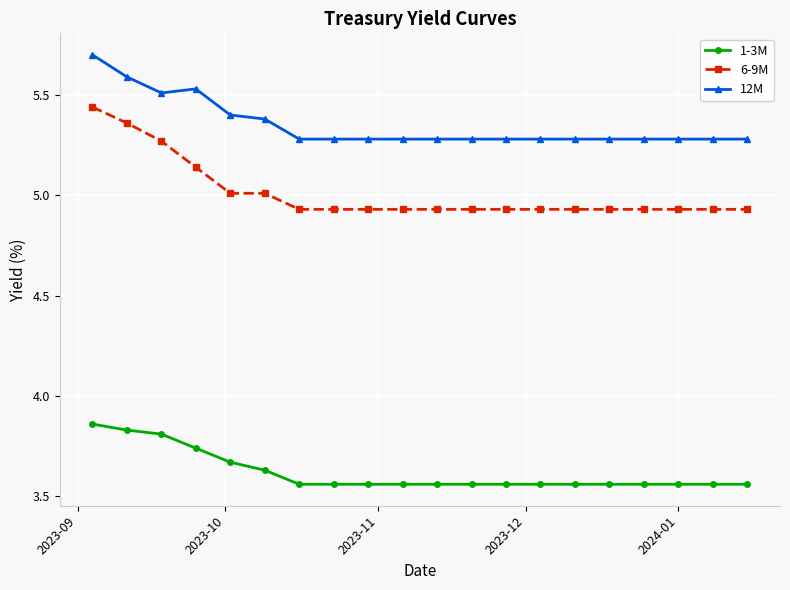

What is the difference between the maximum and minimum values in the 6-9M series?

0.5